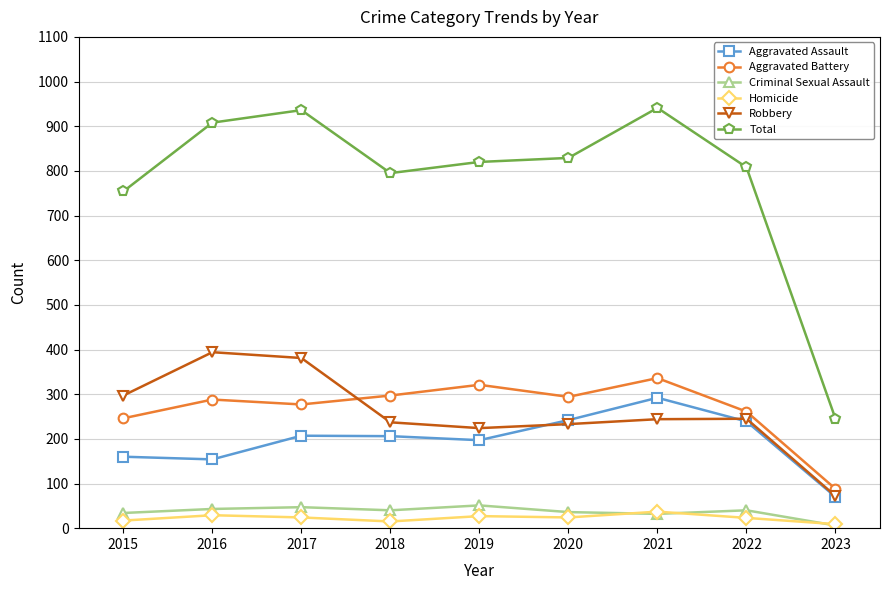

What is the sum of the Criminal Sexual Assault values at 2018 and 2020?

76